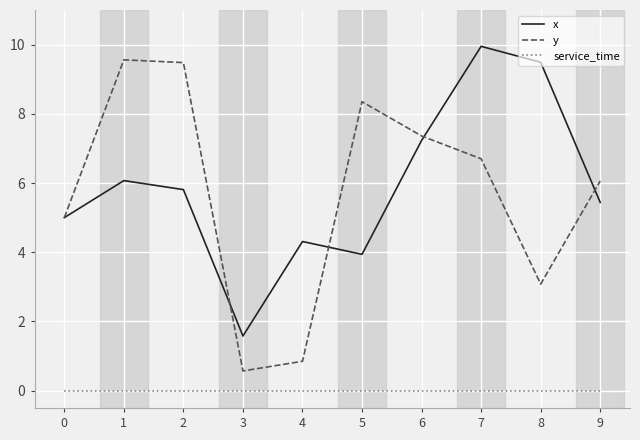

Which series has the largest range (max minus min)?

y